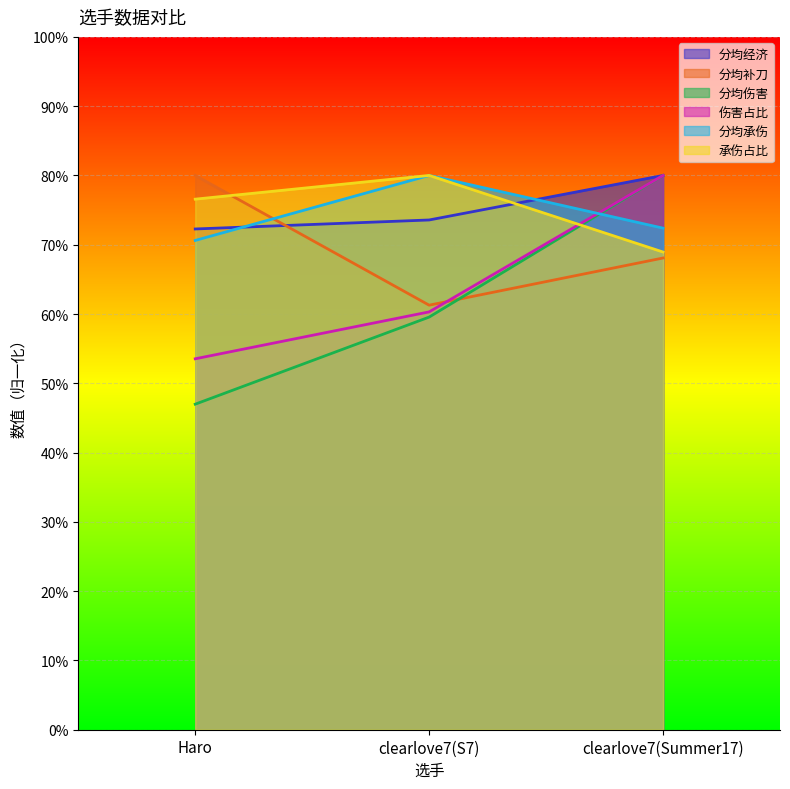

What are all the series names shown in the legend?

分均经济, 分均补刀, 分均伤害, 伤害占比, 分均承伤, 承伤占比